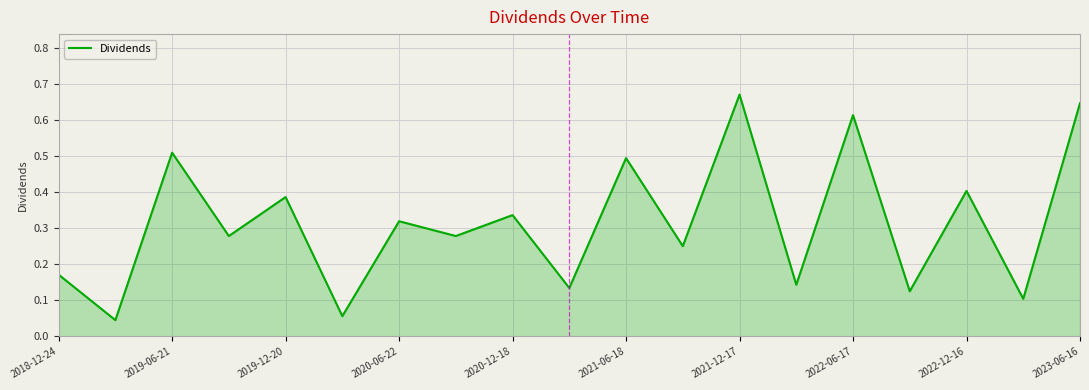

At which category does the data reach its first local peak?

2019-06-21